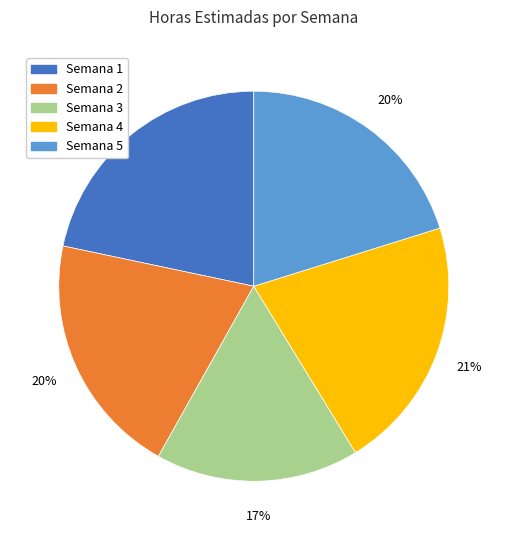

Is it true that Semana 2 is 14% of the pie?

False